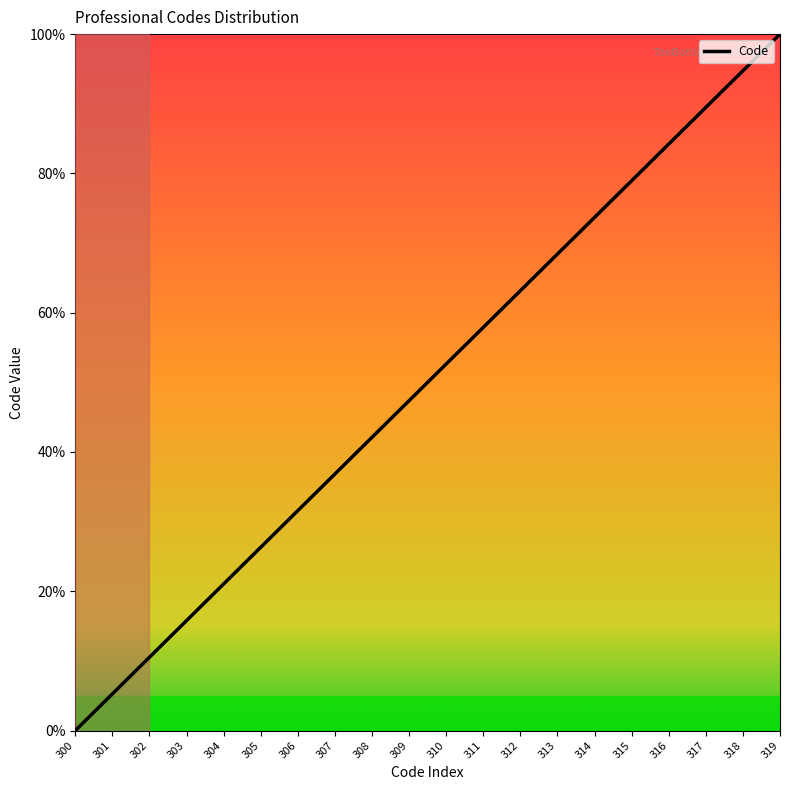

What is the difference between the maximum and minimum values?

100.0